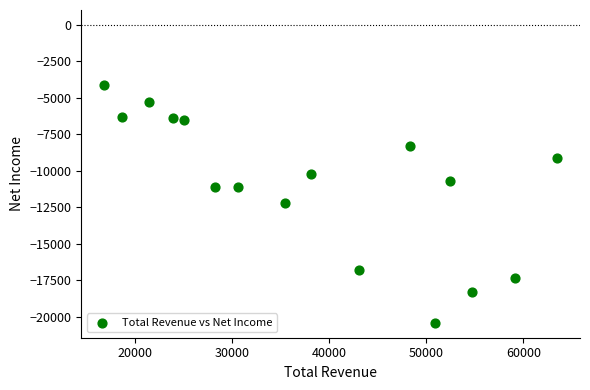

What is the range of Y values (max minus min)?

16300